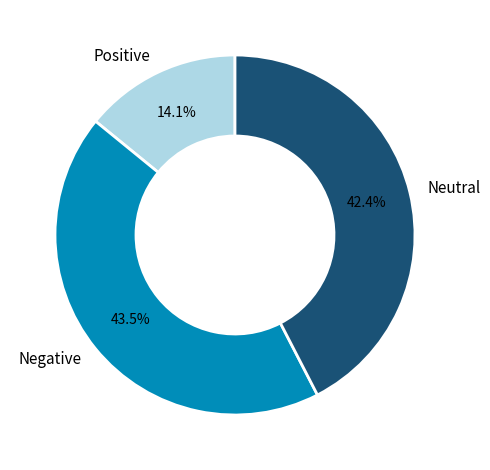

Is there a majority slice in this chart?

No